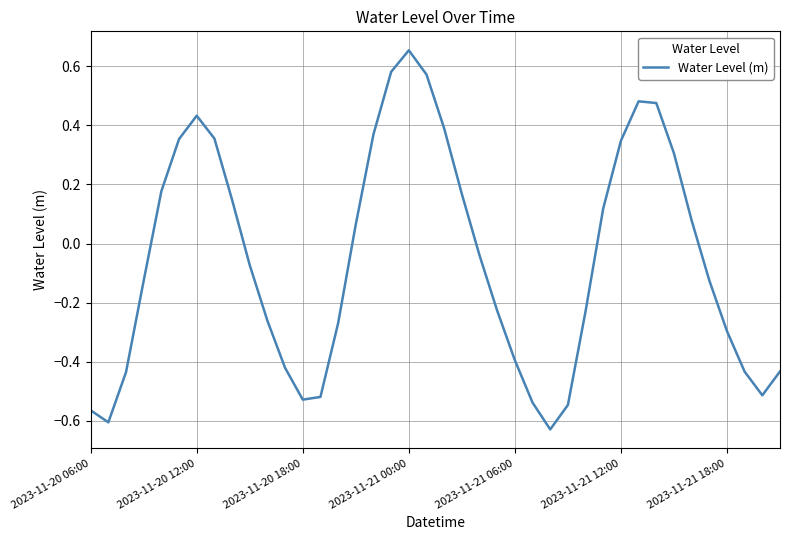

How many lines are shown in the chart?

1